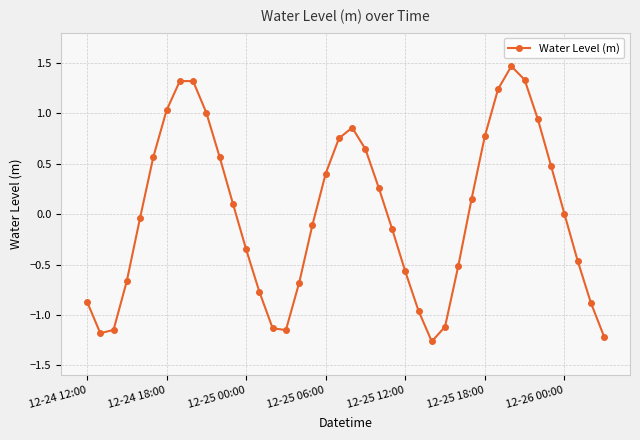

What is the difference between the second highest and minimum values?

2.6